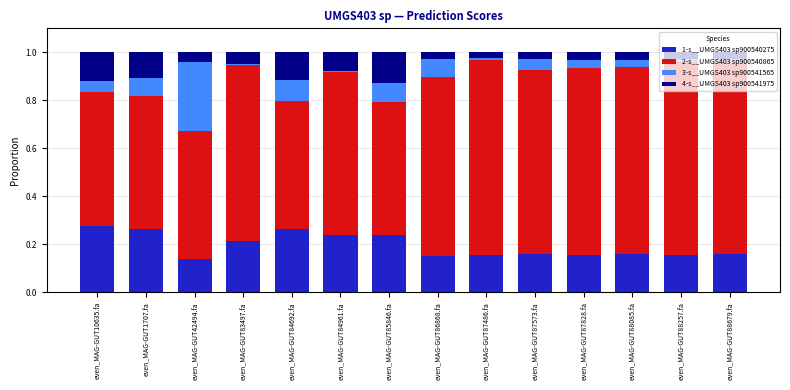

What are all the series names shown in the legend?

1-s__UMGS403 sp900540275, 2-s__UMGS403 sp900540865, 3-s__UMGS403 sp900541565, 4-s__UMGS403 sp900541975